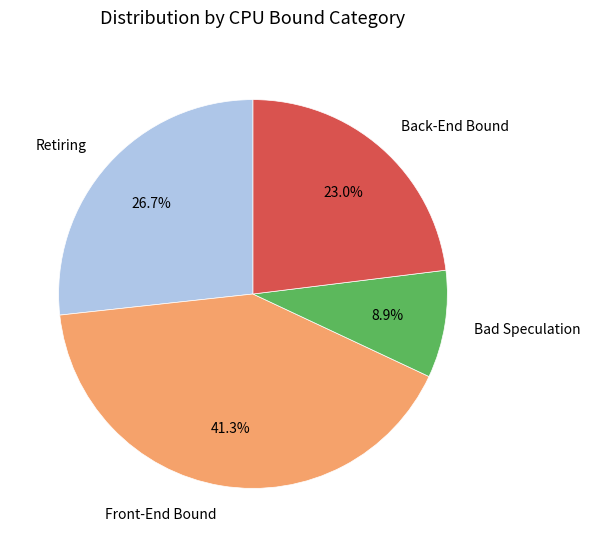

Approximately how many times larger is the value at Bad Speculation compared to Retiring?

0.3